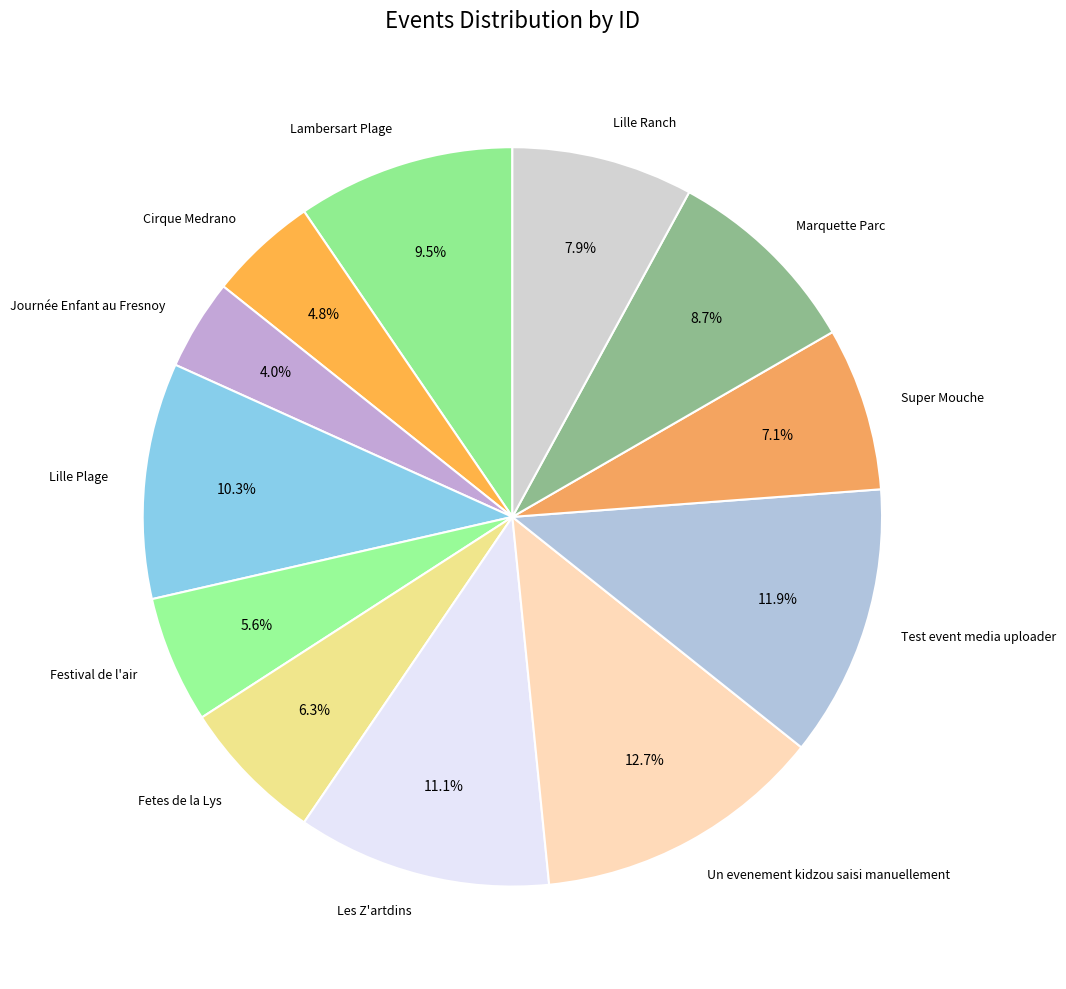

To the nearest percent, what percentage of the pie is Super Mouche?

7%